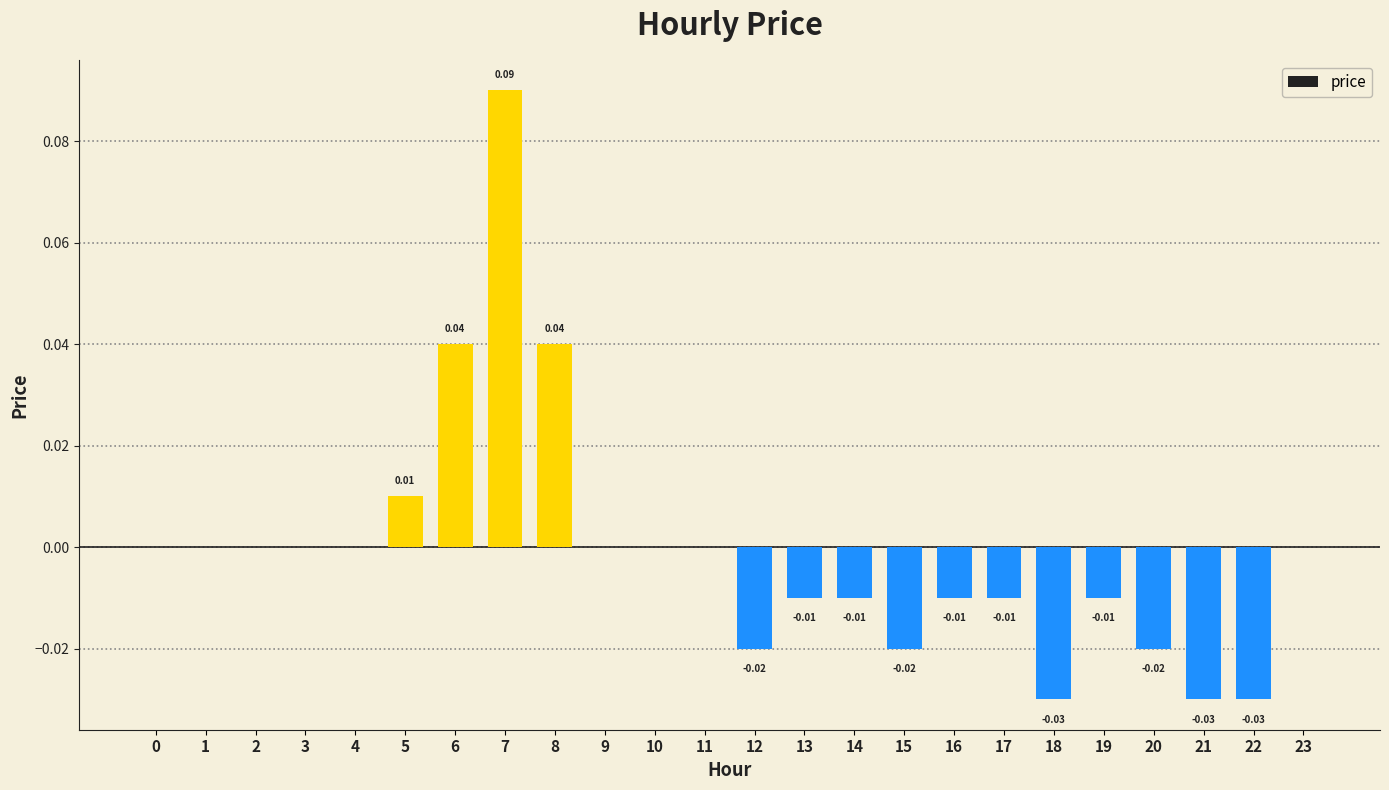

How many data points does each series have?

24